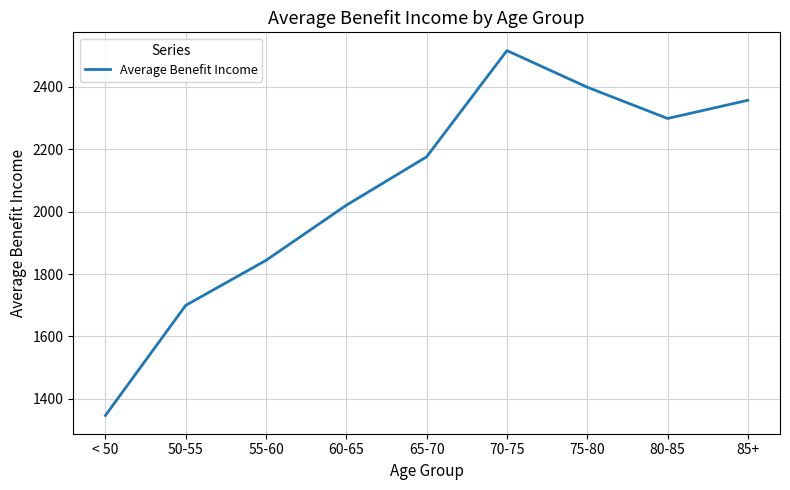

Rank the categories by value from lowest to highest.

< 50, 50-55, 55-60, 60-65, 65-70, 80-85, 85+, 75-80, 70-75